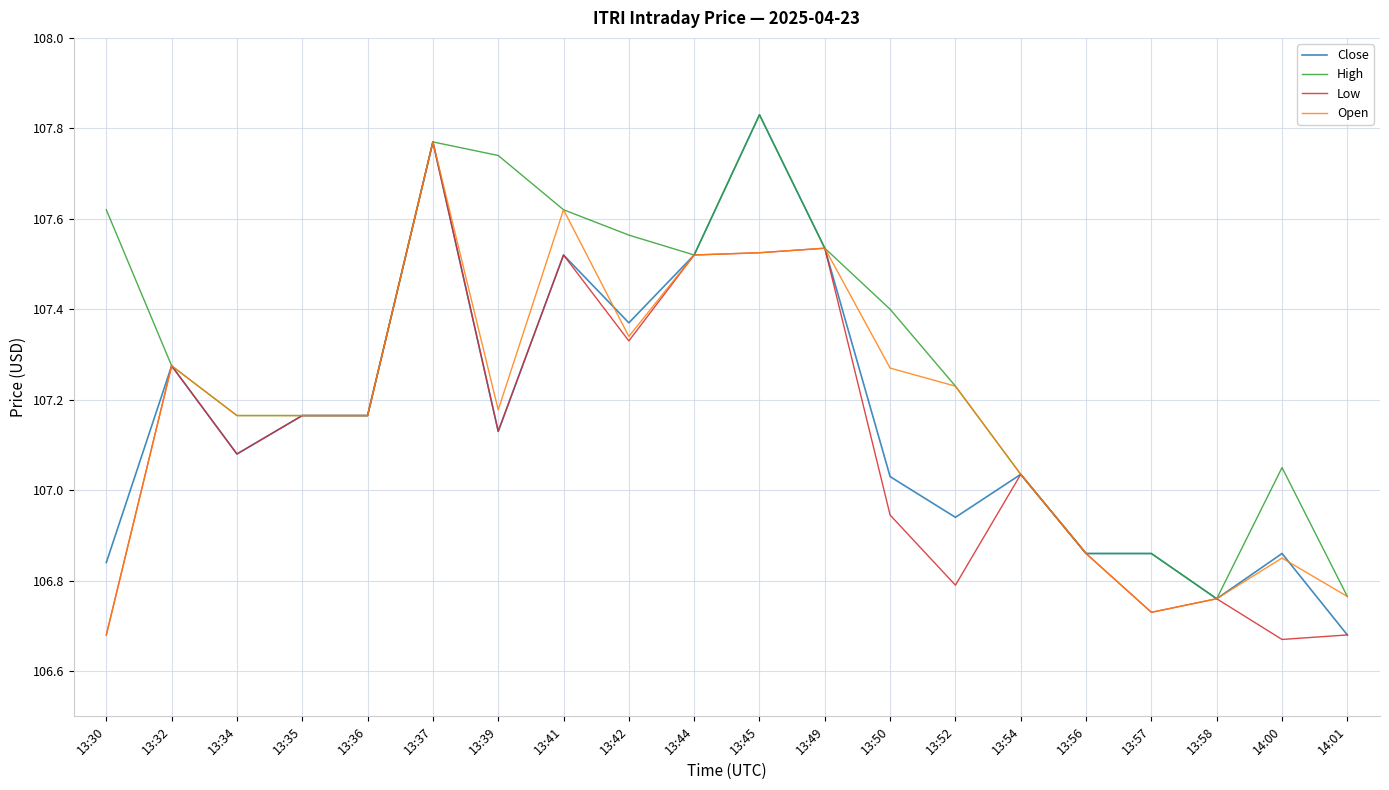

True or false: High has a value of 185.8 at 13:34.

False